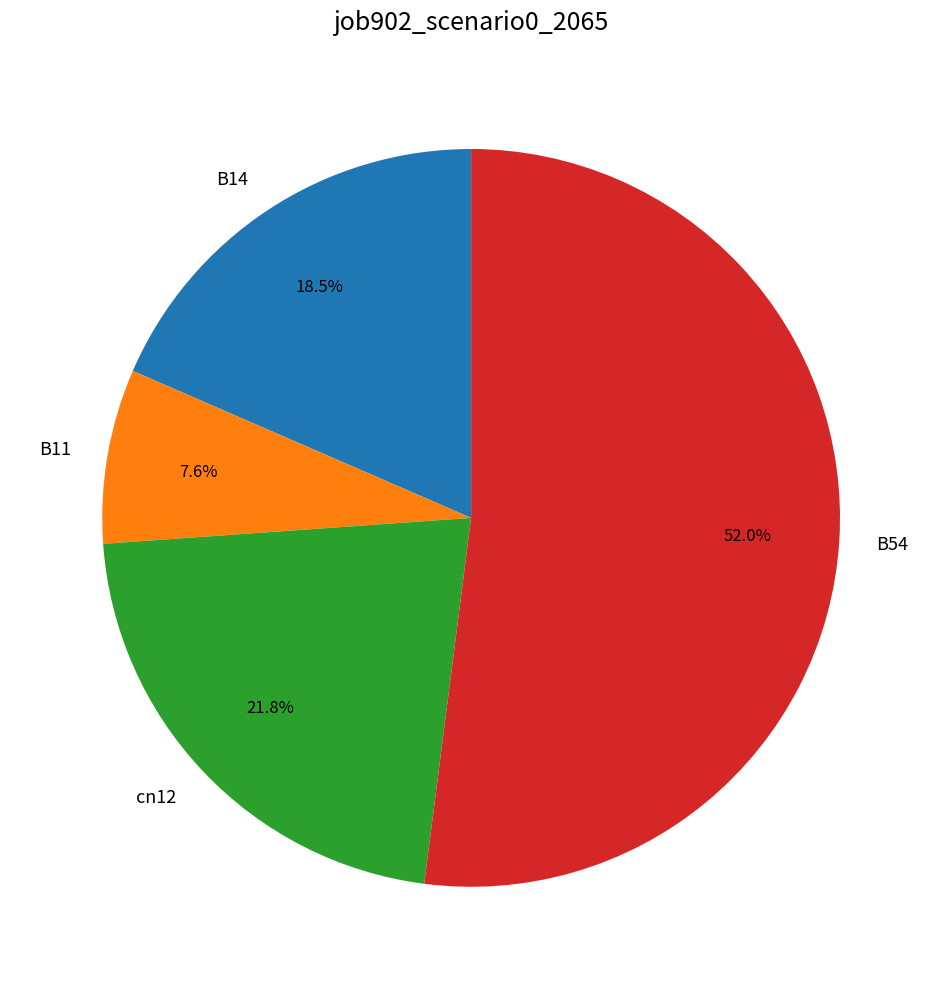

How many slices are in this pie chart?

4